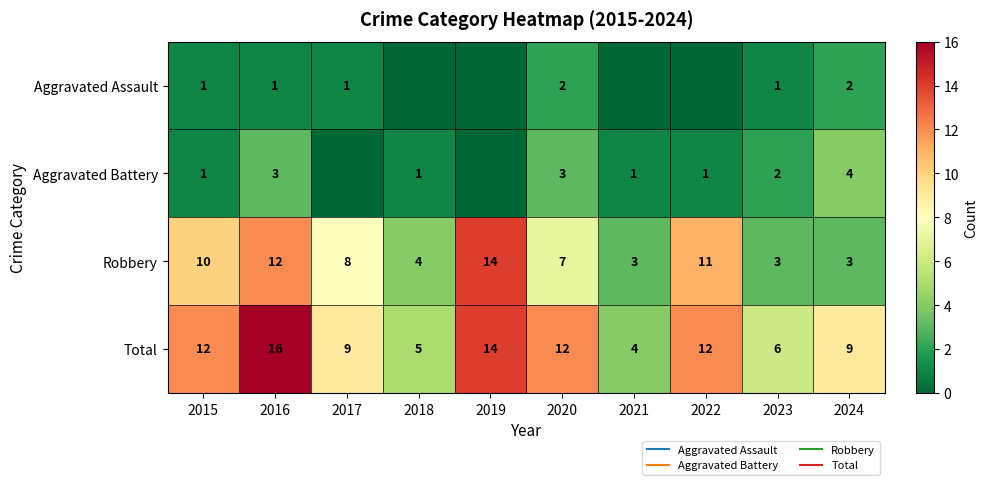

Which series has the largest total across all categories?

Total